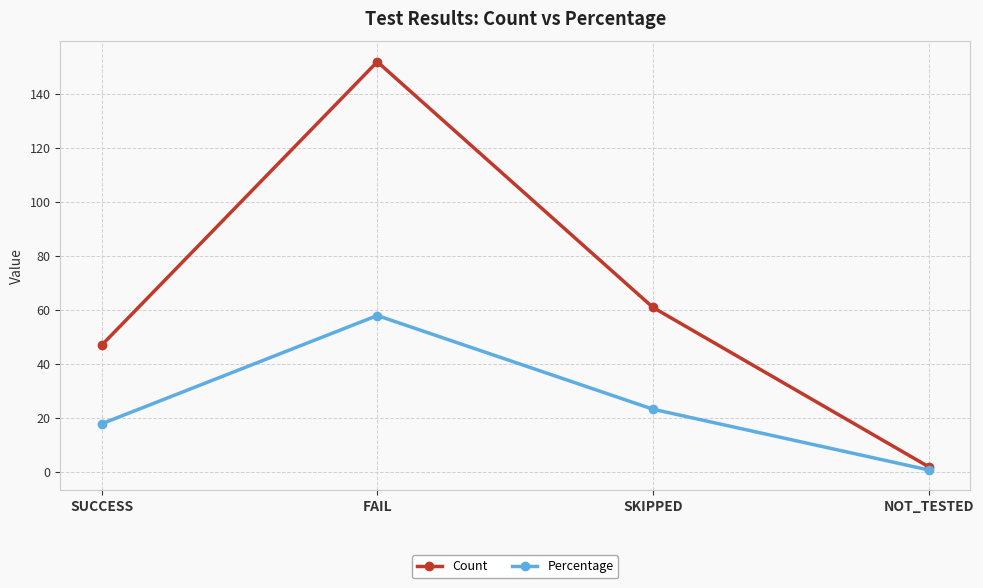

At which label is Count closest to 77?

SKIPPED